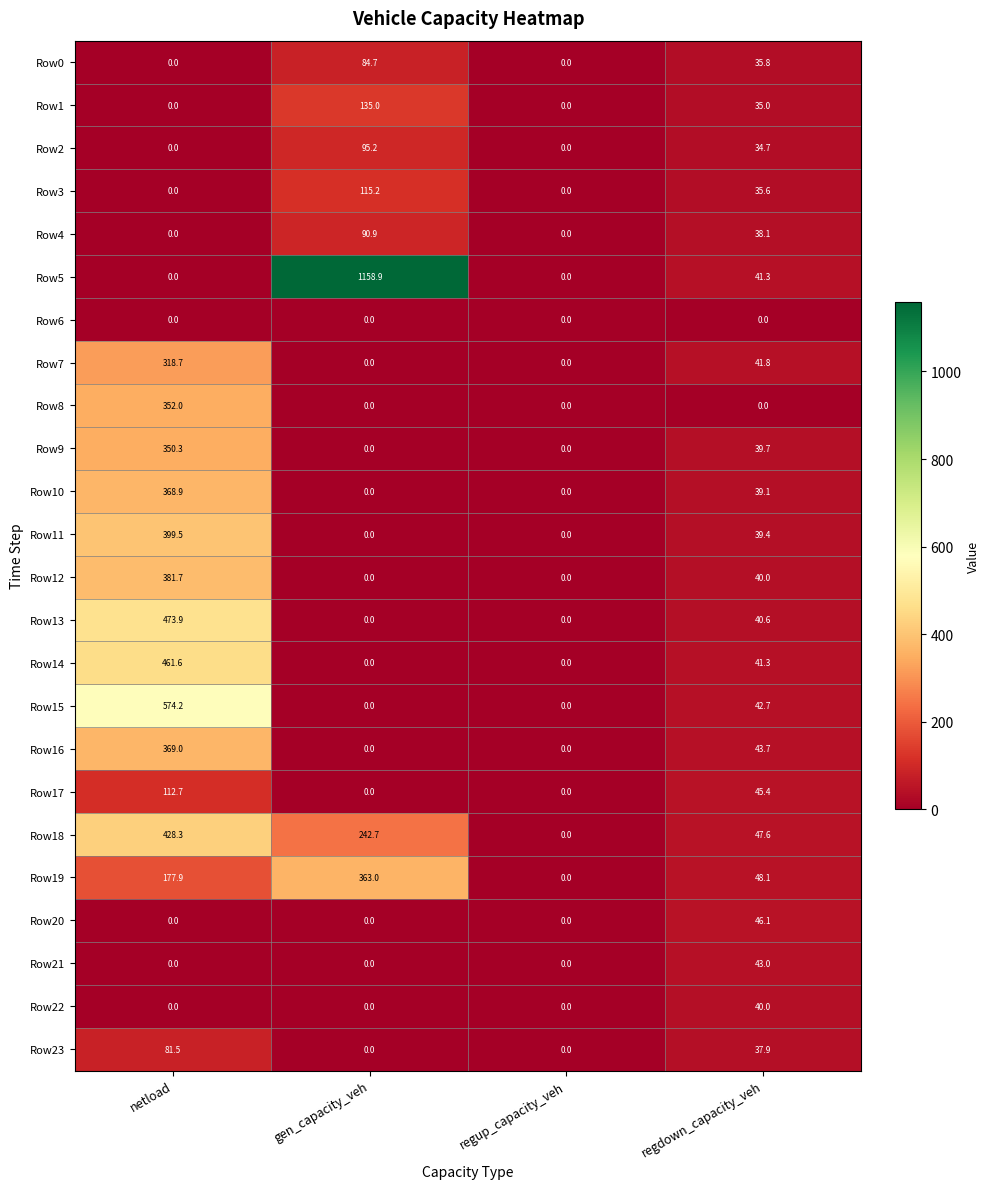

Which series has the largest range (max minus min)?

Row5